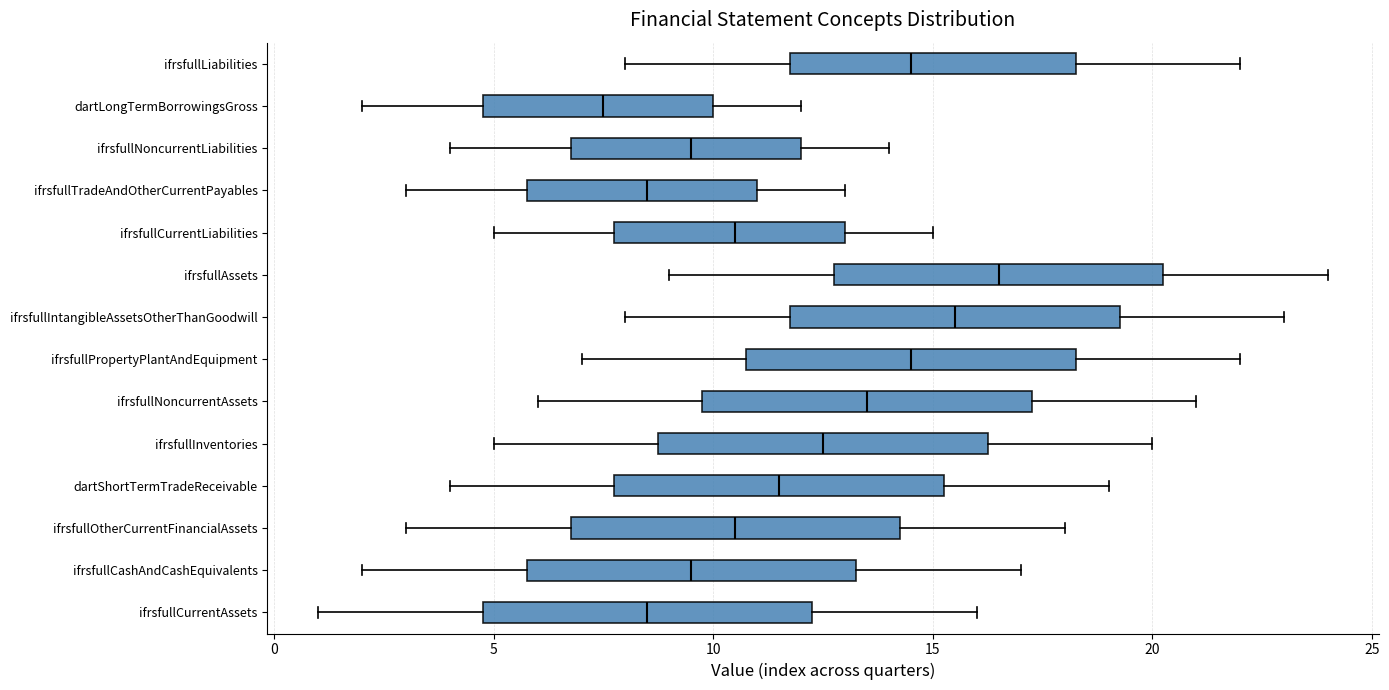

Which box has the furthest to the left median line?

dartLongTermBorrowingsGross